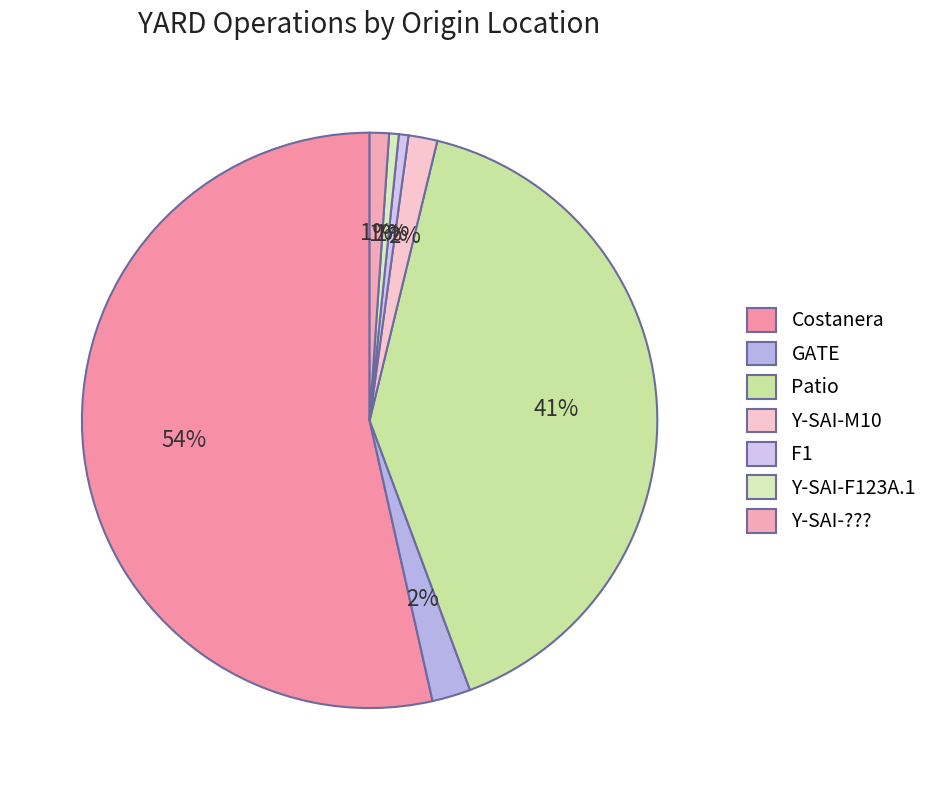

To the nearest percent, what percentage of the pie is GATE?

2%